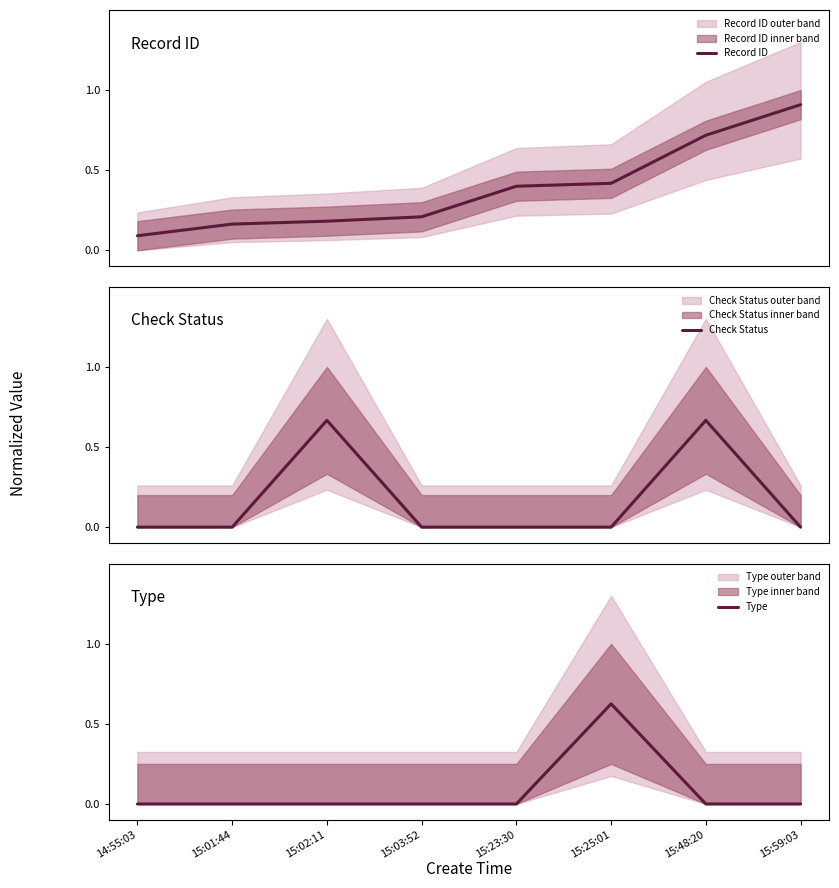

Rank the series by their average value, from highest to lowest.

Record ID, Check Status, Type